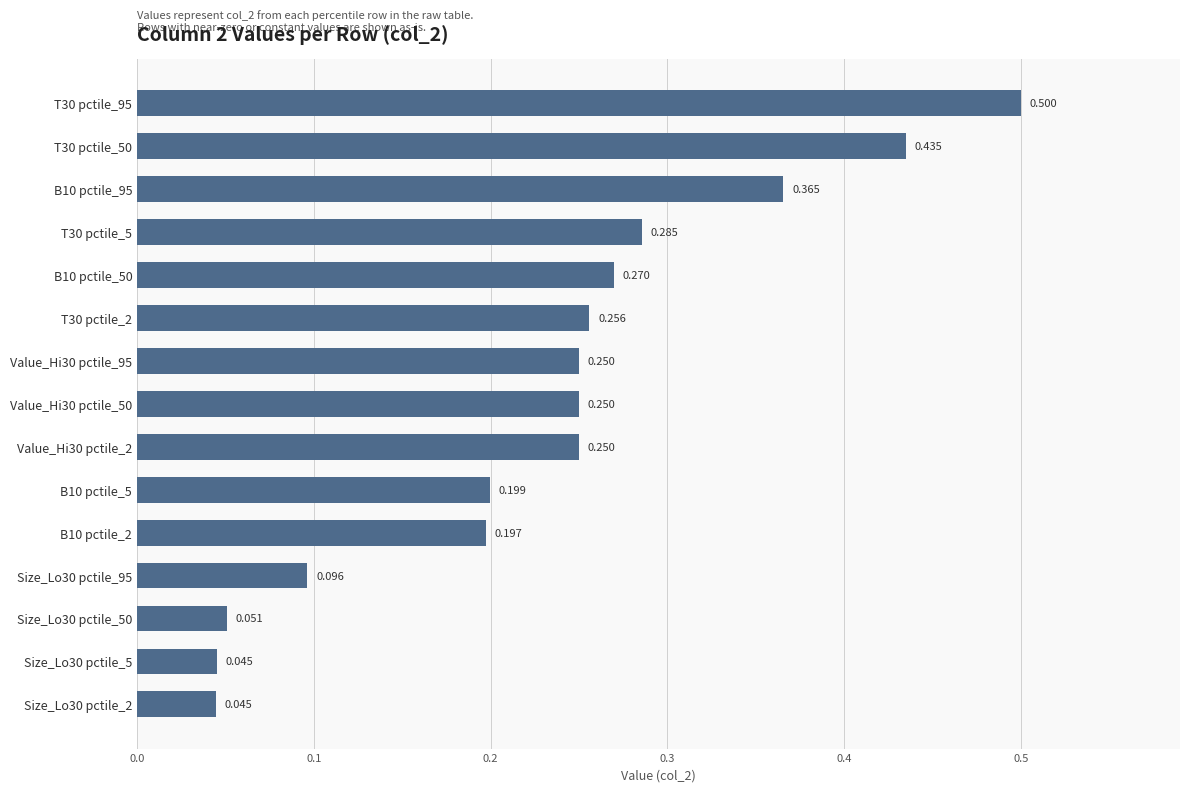

Are the bars grouped side by side (vs. stacked)?

No